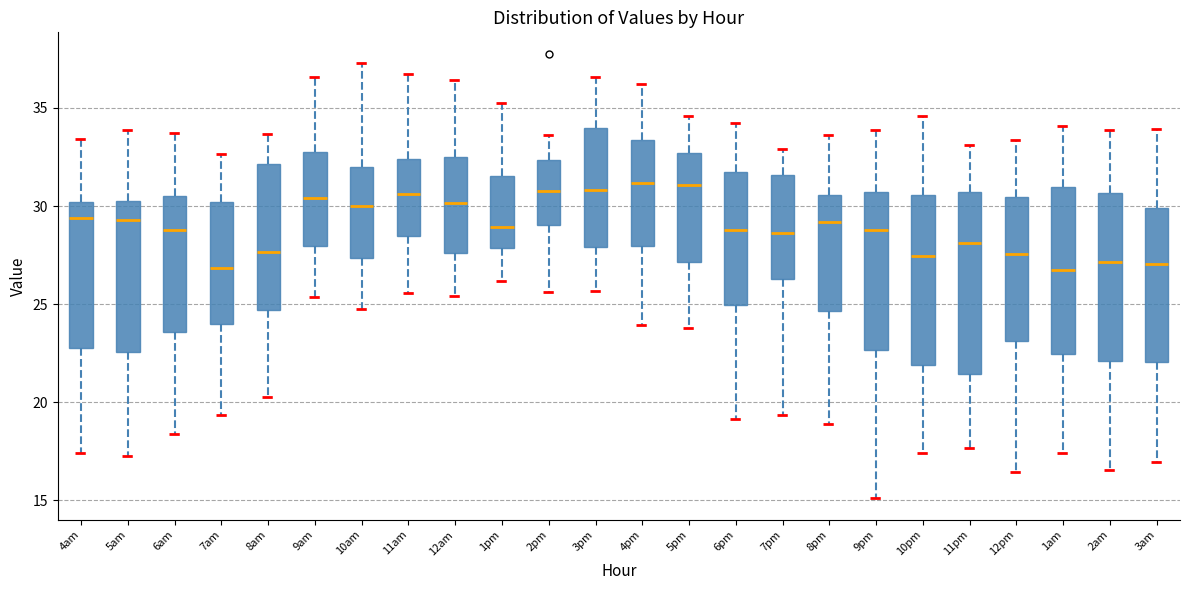

Where does the lower whisker of the box for 5am end on the y-axis? The values are not printed on the chart, so give them approximately, as read against the axis.

17.5